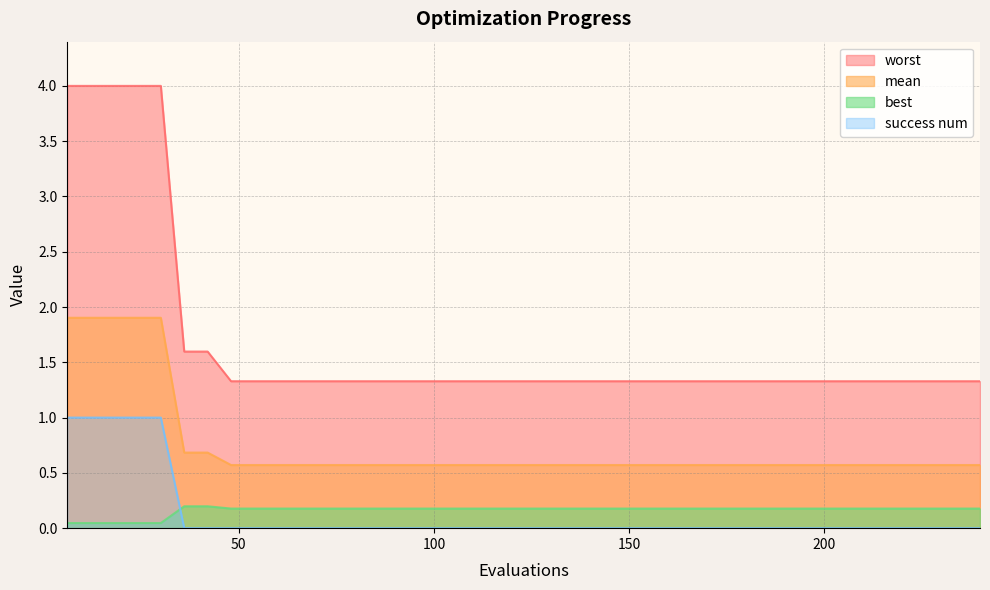

What are all the series names shown in the legend?

worst, mean, best, success num